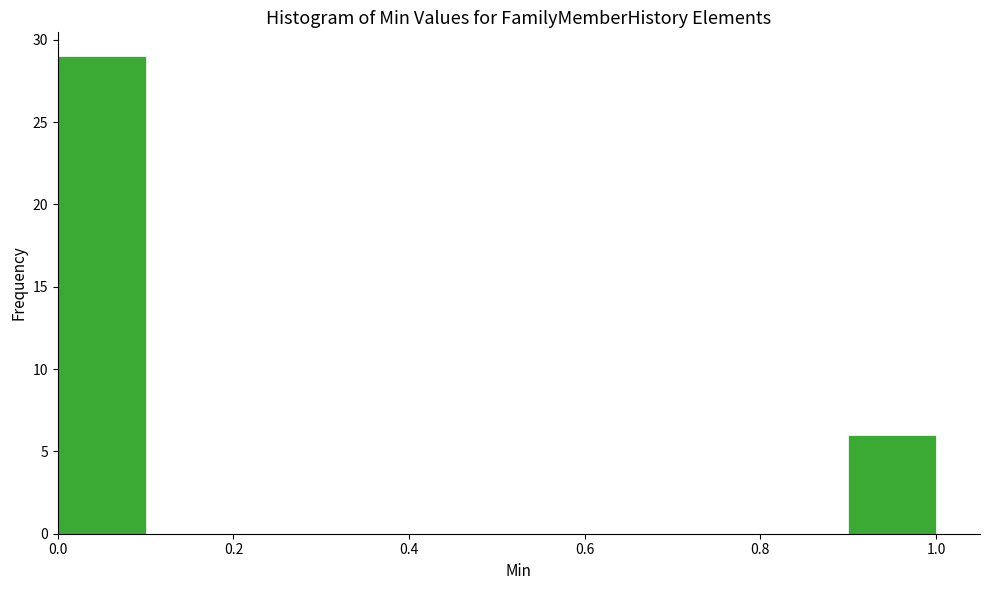

Reading left to right, list every bar in this chart as the range it spans on the x-axis followed by its height. The values are not printed on the chart, so give them approximately, as read against the axis.

0.0 to 0.1: 29
0.1 to 0.2: 0
0.2 to 0.3: 0
0.3 to 0.4: 0
0.4 to 0.5: 0
0.5 to 0.6: 0
0.6 to 0.7: 0
0.7 to 0.8: 0
0.8 to 0.9: 0
0.9 to 1.0: 6